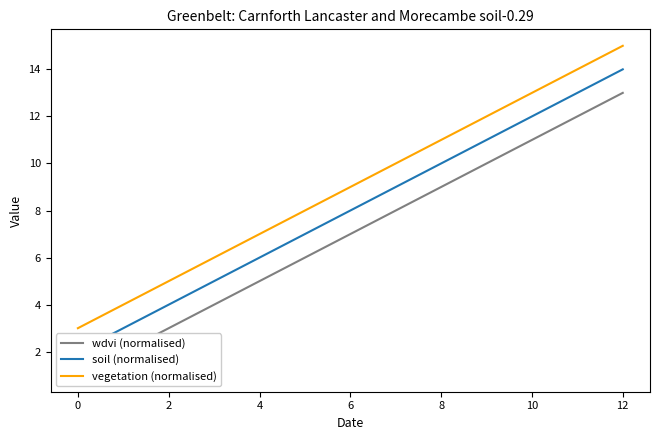

Is it true that vegetation (normalised) equals 27 at 12?

False